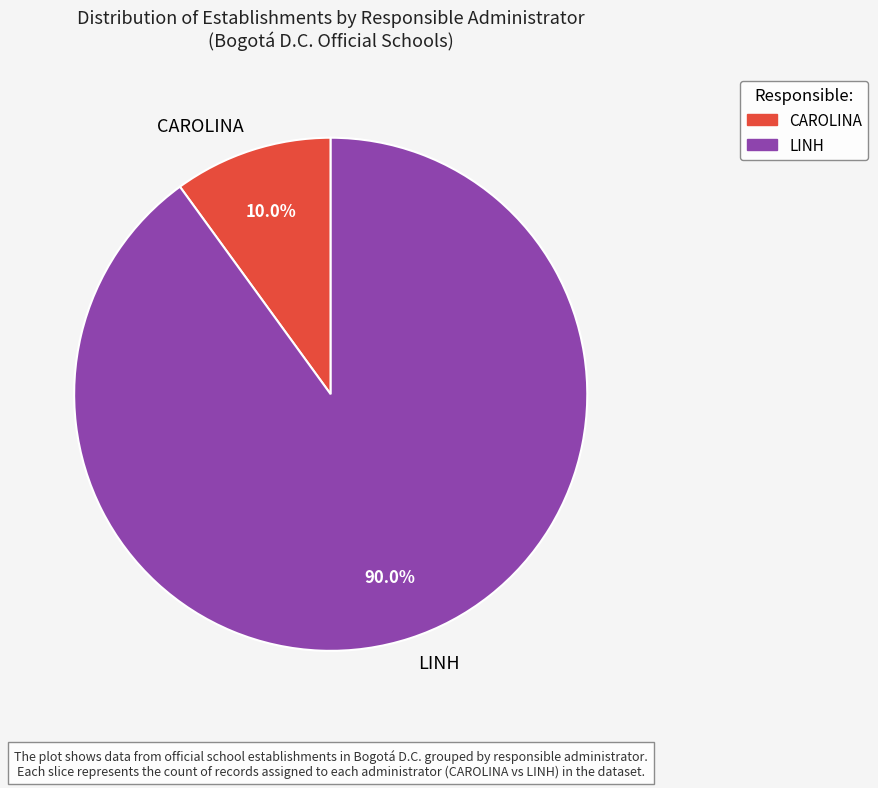

Which category has the smallest portion of the pie?

CAROLINA